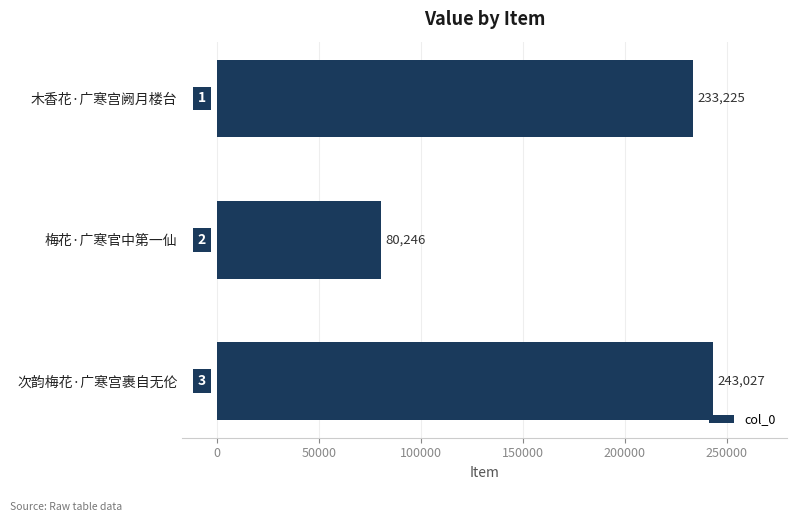

Rank the categories by value from lowest to highest.

梅花·广寒官中第一仙, 木香花·广寒宫阙月楼台, 次韵梅花·广寒宫裹自无伦